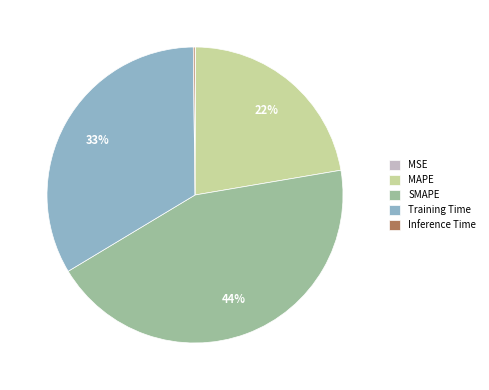

To the nearest percent, what is the difference between the largest and smallest slice percentages?

44%